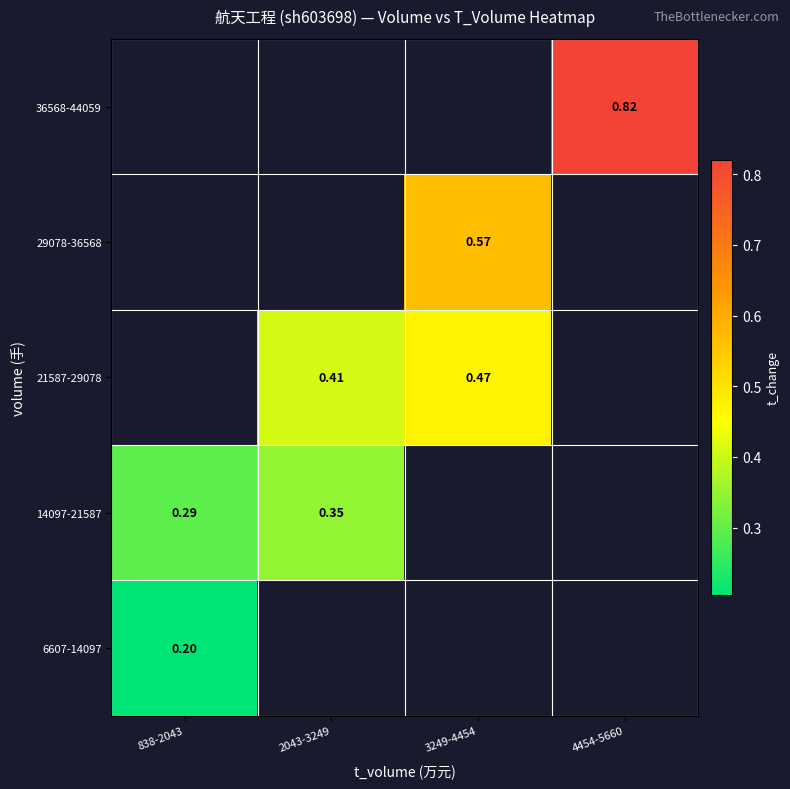

Is the value of 21587-29078 at 3249-4454 greater than the value of 29078-36568 at 3249-4454?

No